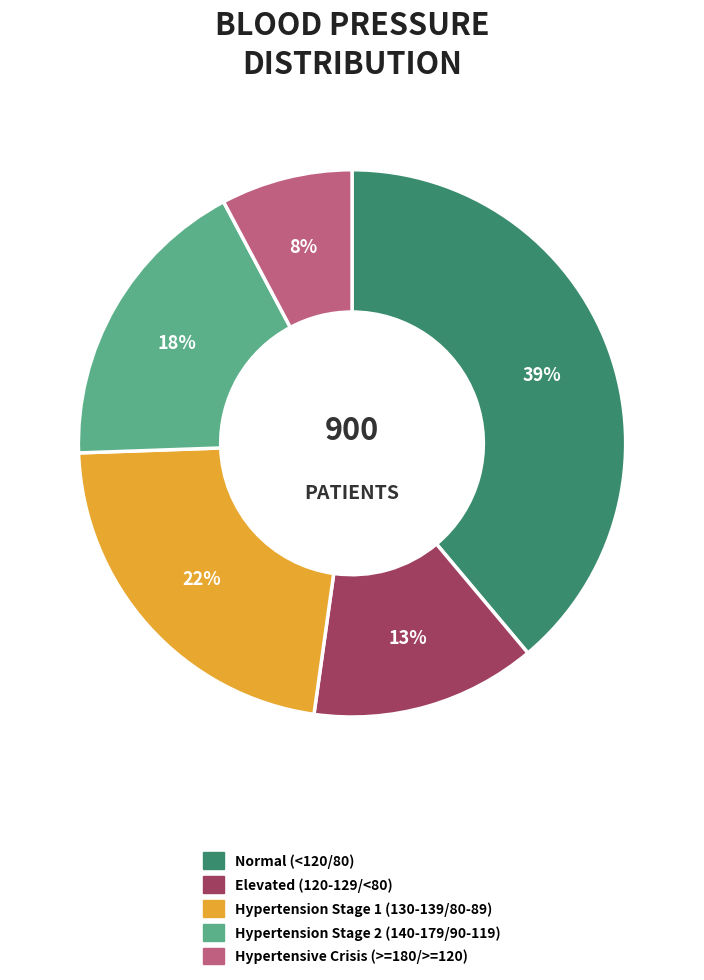

Is Hypertension Stage 1 (130-139/80-89) the majority of the pie?

No